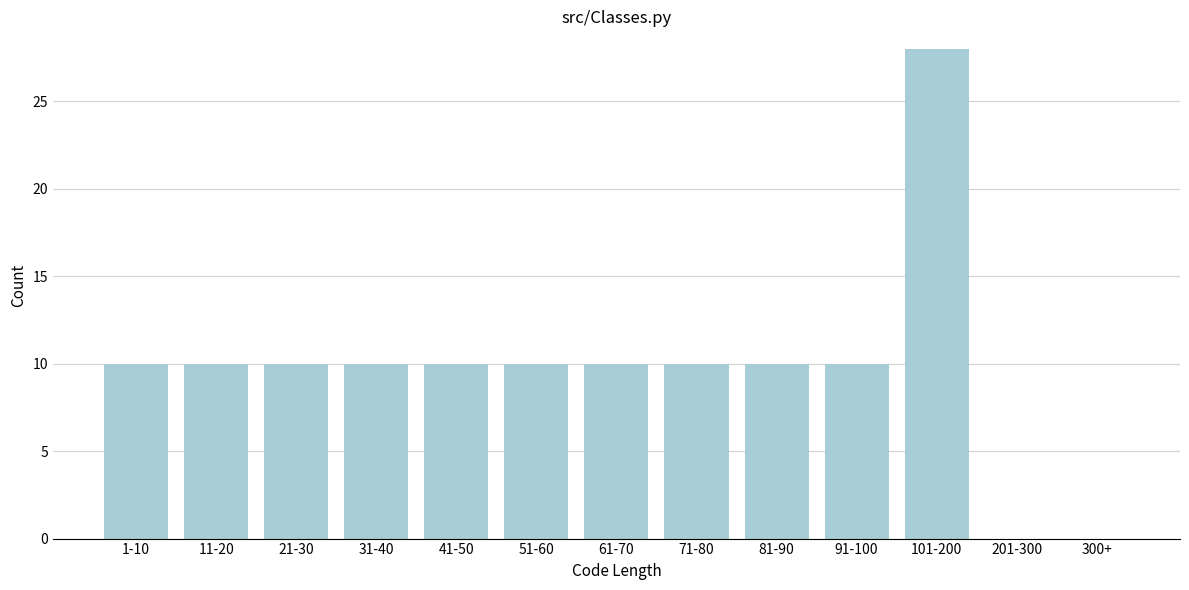

Reading right to left, transcribe all the data shown in this chart.

300+=0	201-300=0	101-200=28	91-100=10	81-90=10	71-80=10	61-70=10	51-60=10	41-50=10	31-40=10	21-30=10	11-20=10	1-10=10